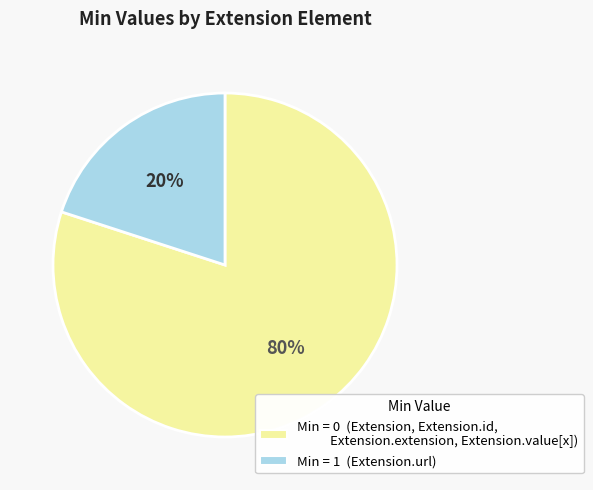

Is there any slice that represents more than half of the pie?

Yes